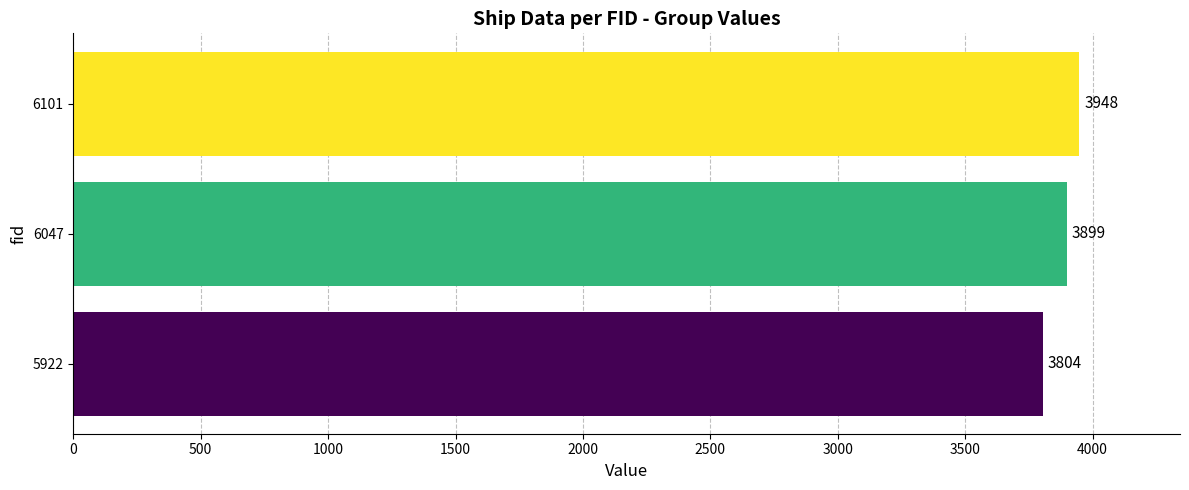

List the labels in order of value, largest first.

6101, 6047, 5922